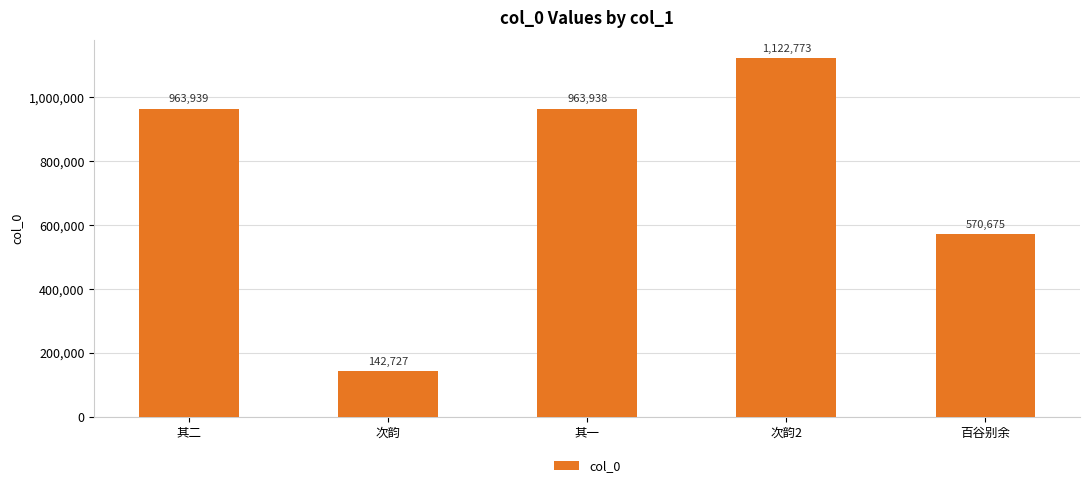

Reading left to right, what are all the values shown in this chart?

其二=963939	次韵=142727	其一=963938	次韵2=1122773	百谷别余=570675